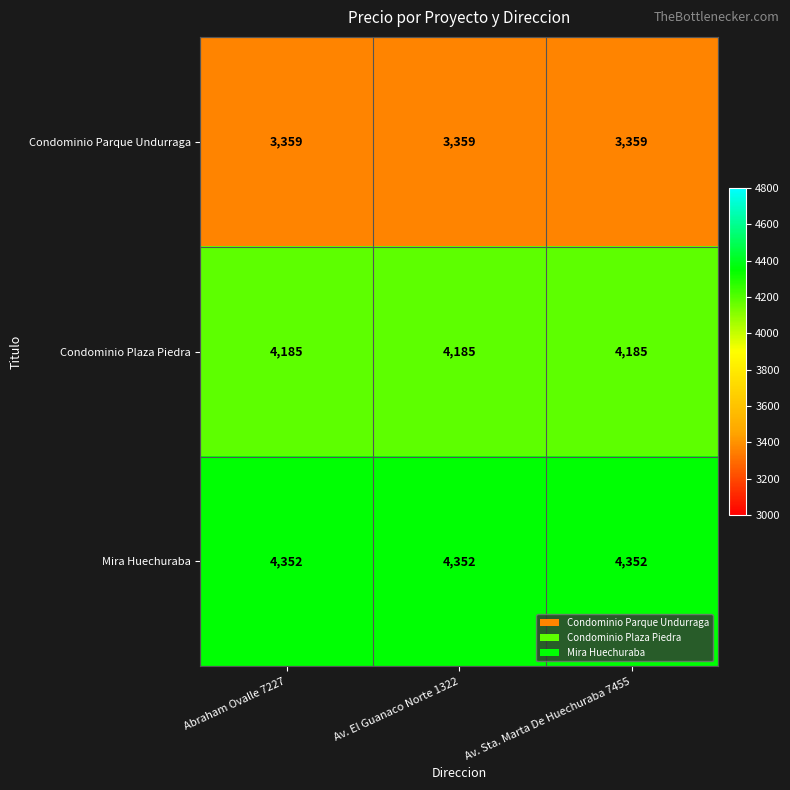

At how many categories does at least one series exceed 3364?

3